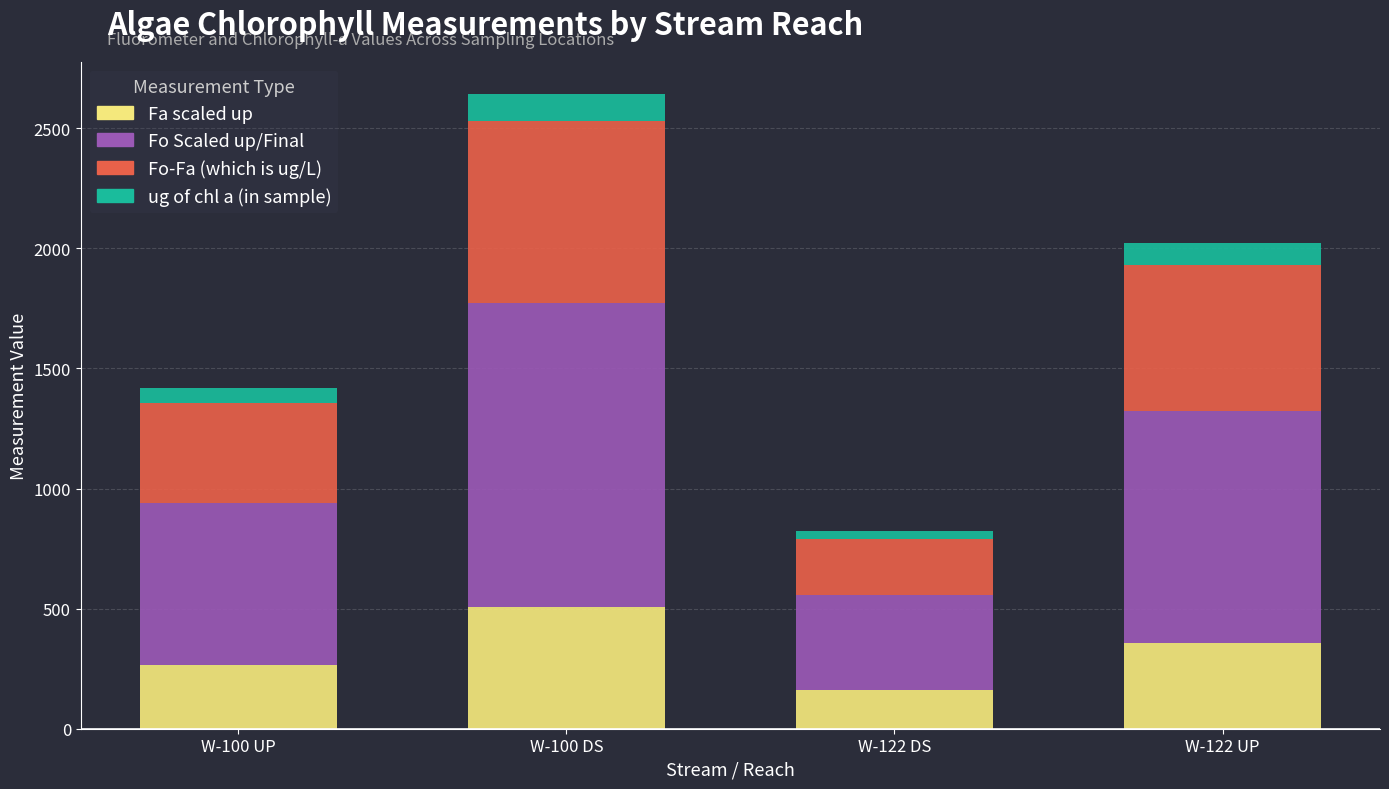

What is the difference between the Fa scaled up values at W-100 UP and W-100 DS?

242.8